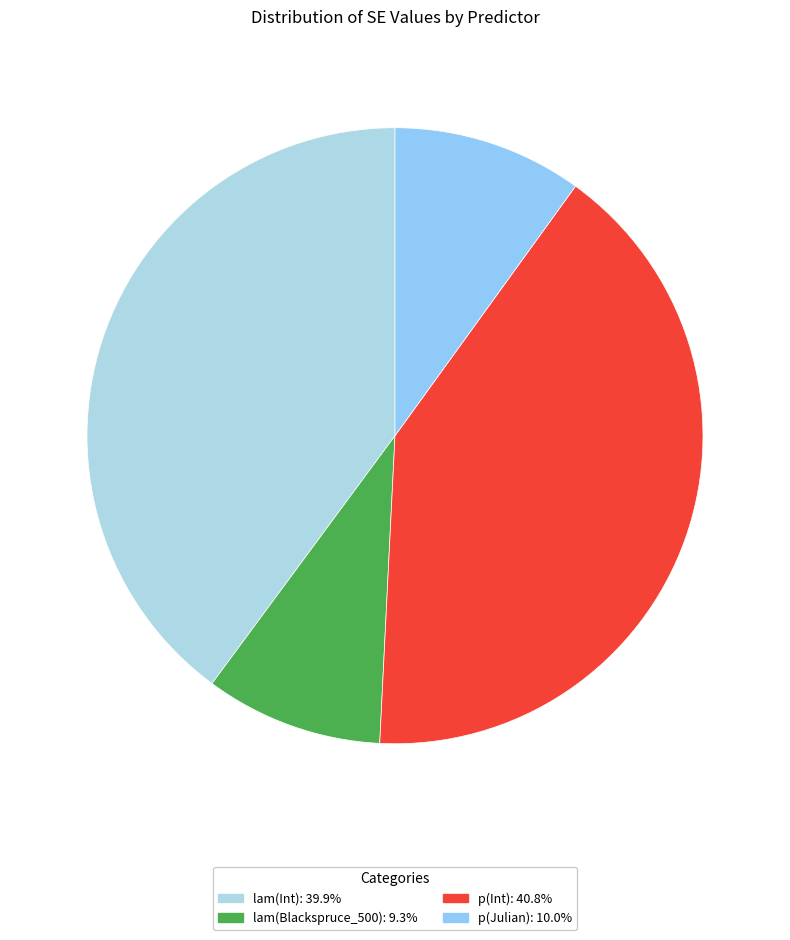

Is there any slice that represents more than half of the pie?

No